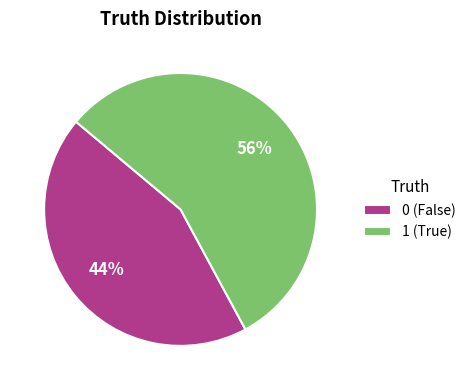

Does 0 represent more than half of the total?

No